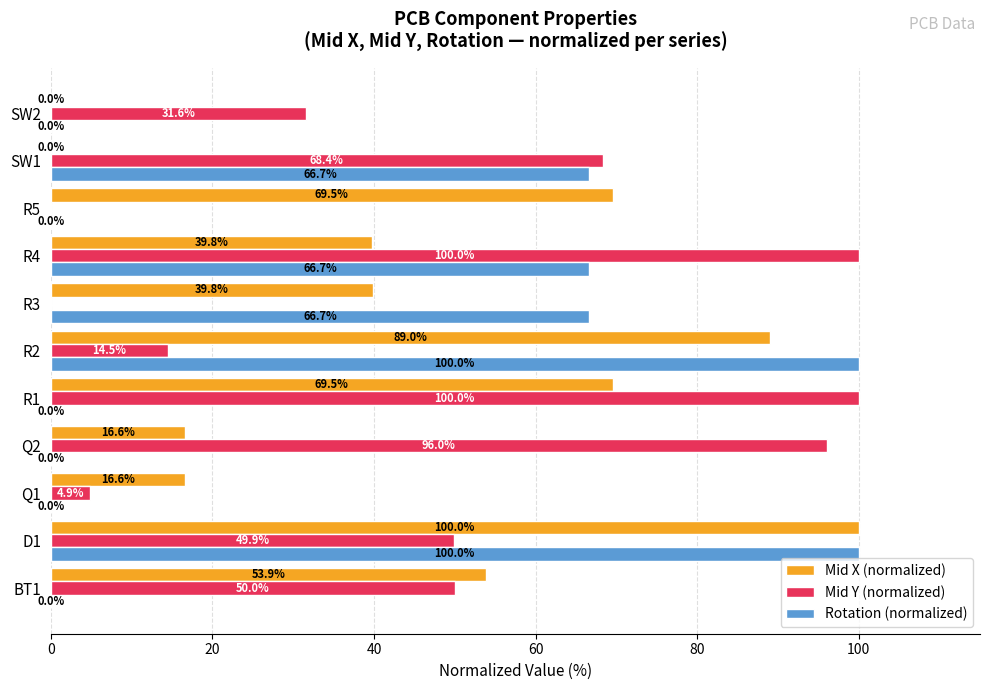

Between R2 and R4, which series saw the biggest shift?

Mid Y (normalized)